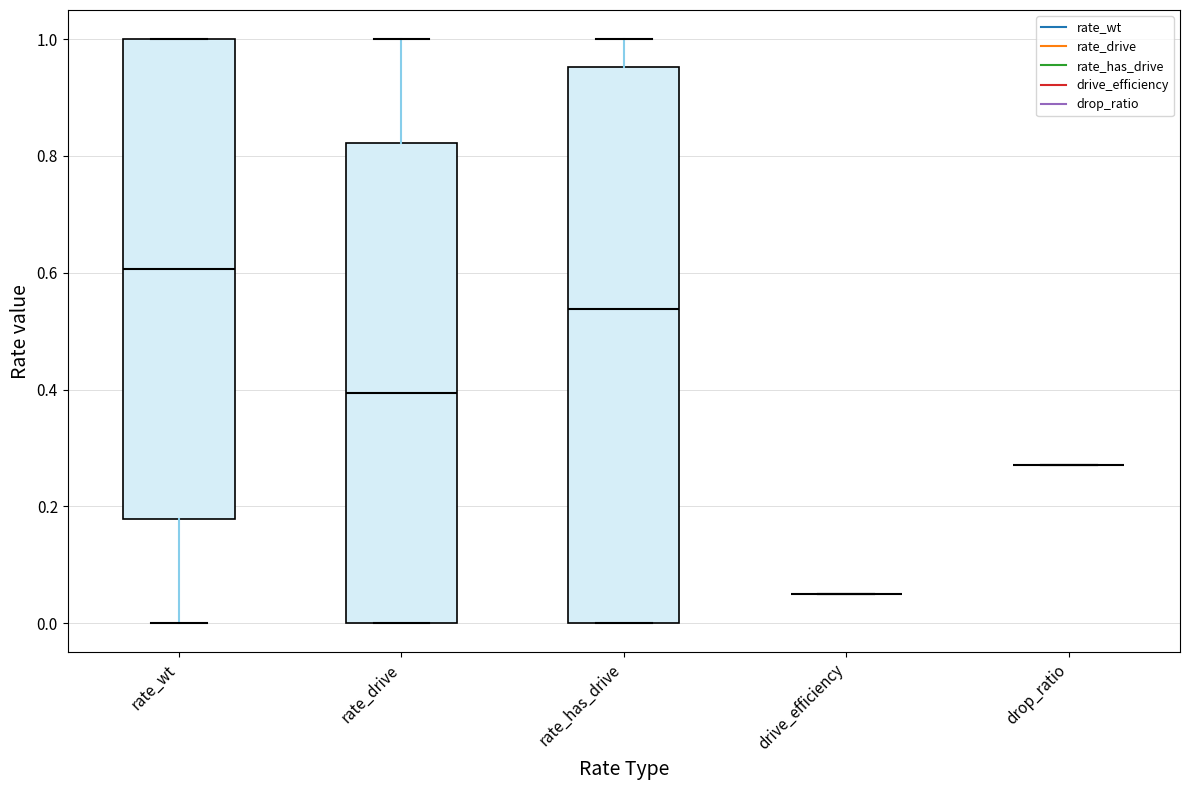

Reading left to right, transcribe this box plot: for each box, give where its median line is, the range the box spans, and where its two whiskers end, as read against the y-axis. The values are not printed on the chart, so give them approximately, as read against the axis.

rate_wt: median 0.60, box 0.18 to 1.00, whiskers 0.00 to 1.00
rate_drive: median 0.40, box 0.00 to 0.82, whiskers 0.00 to 1.00
rate_has_drive: median 0.54, box 0.00 to 0.96, whiskers 0.00 to 1.00
drive_efficiency: box collapsed to a line at 0.06, whiskers 0.06 to 0.06
drop_ratio: box collapsed to a line at 0.28, whiskers 0.28 to 0.28